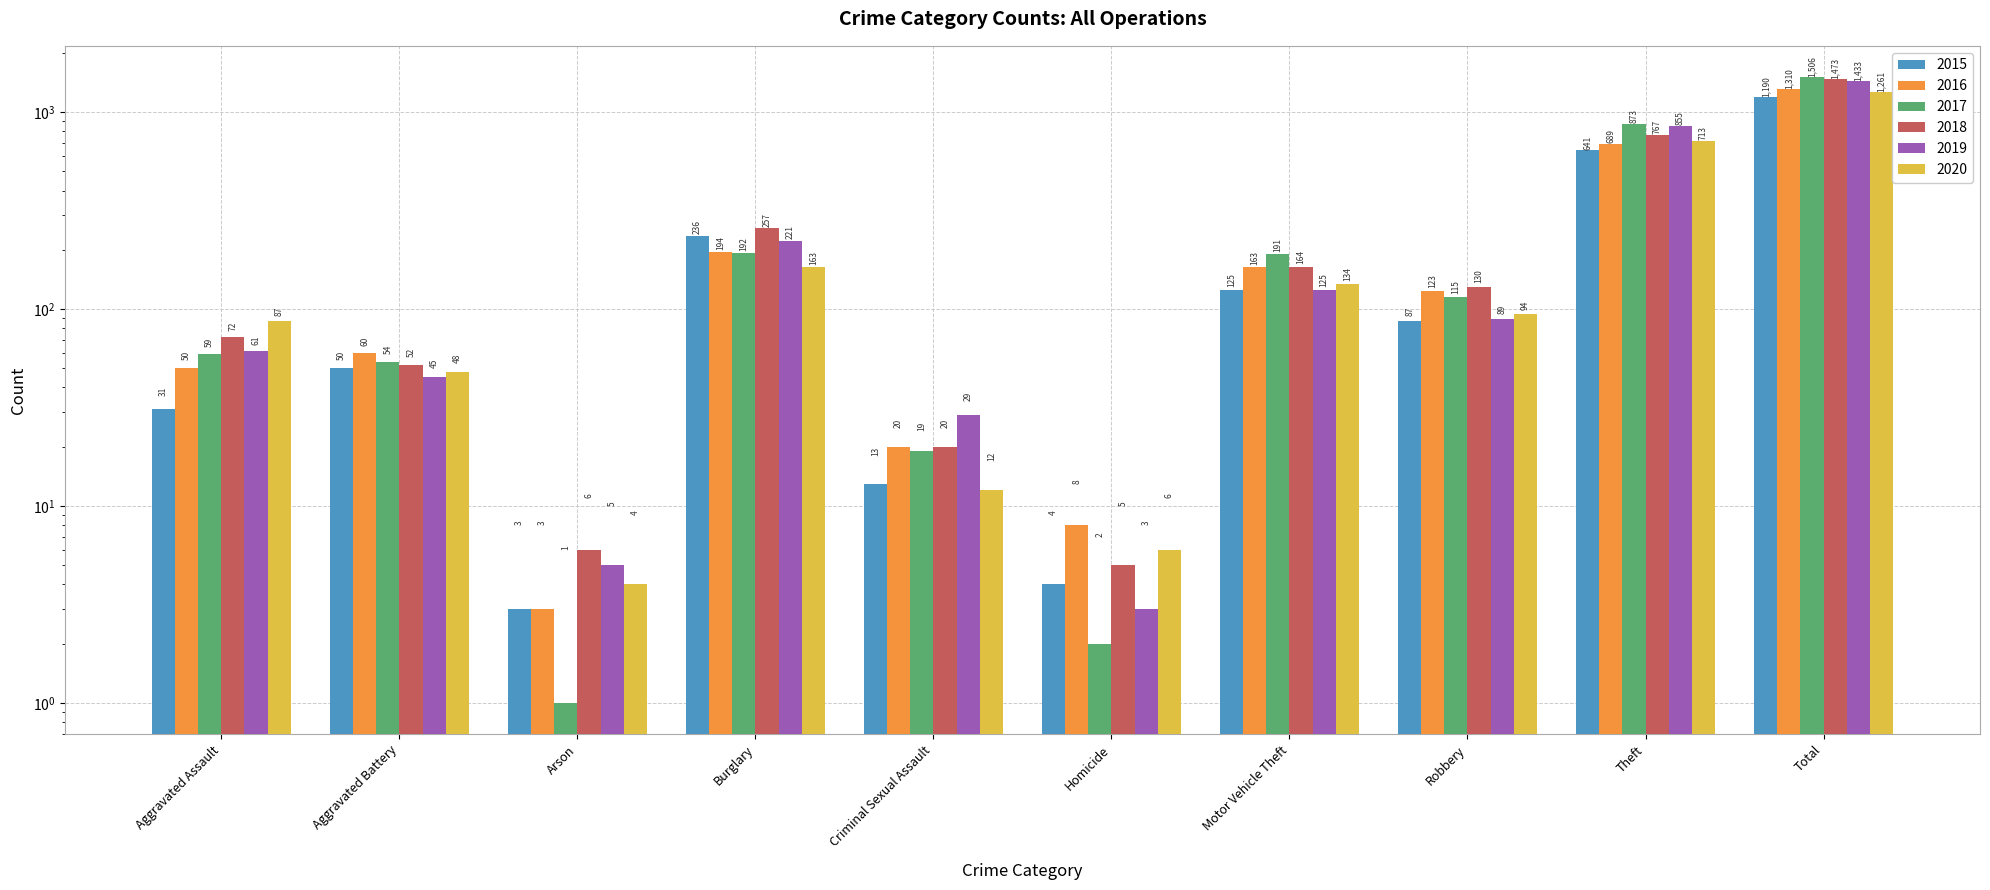

What position from the left is Aggravated Battery?

2